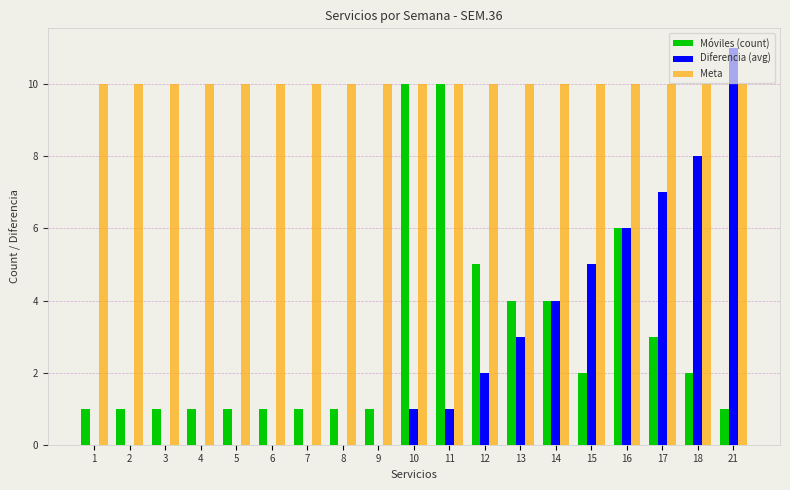

What is the approximate value of Meta at 1?

10